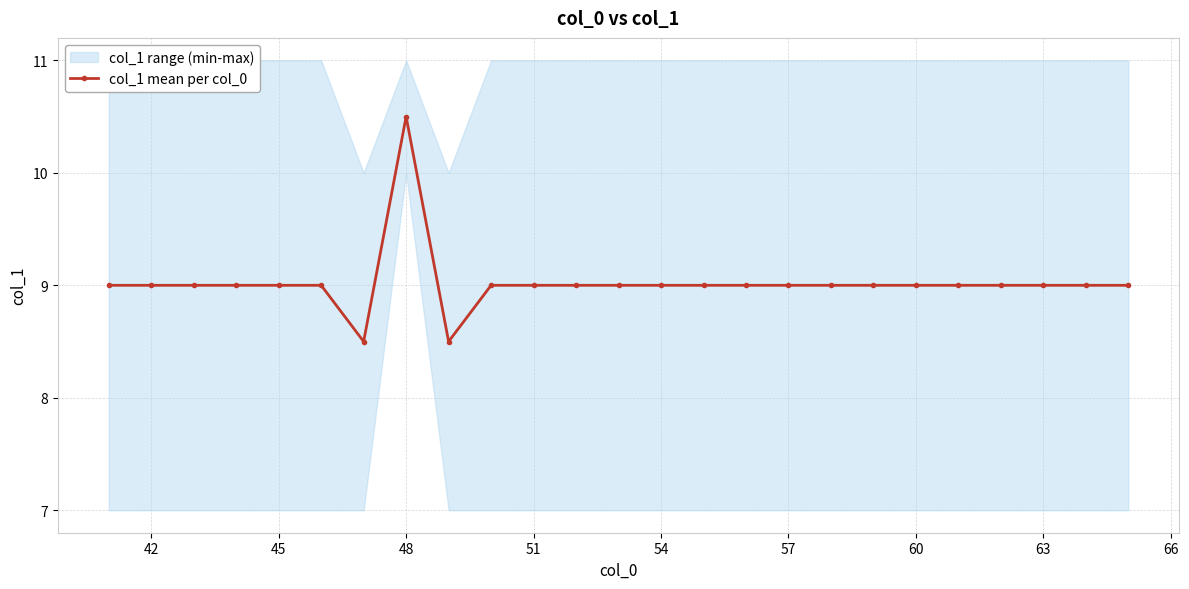

What is the smallest value displayed?

8.5